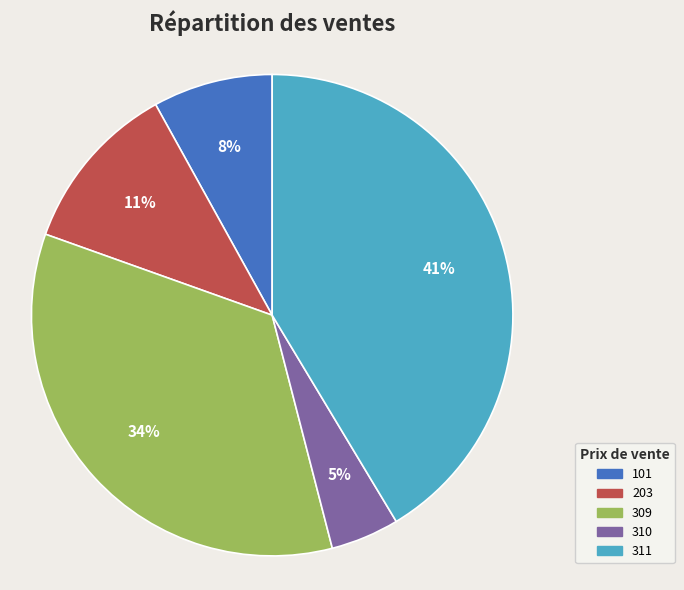

How many segments does this pie chart have?

5